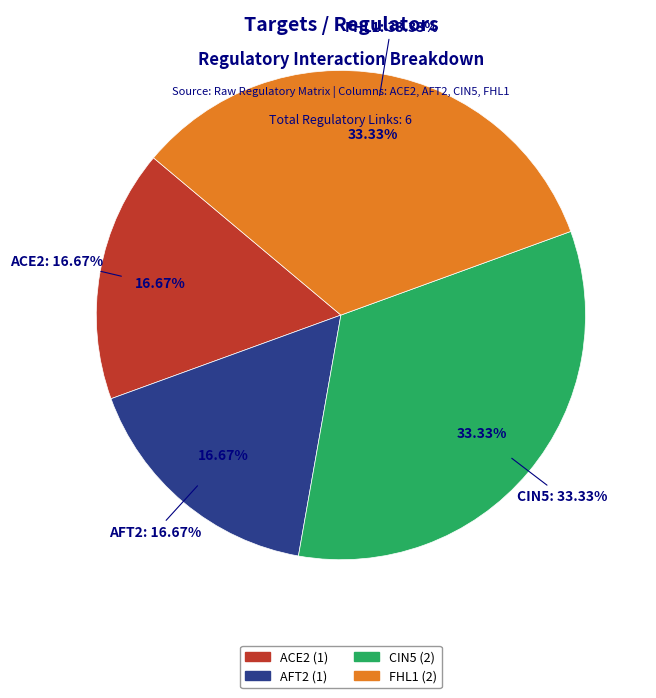

Which category has the smallest portion of the pie?

AFT2